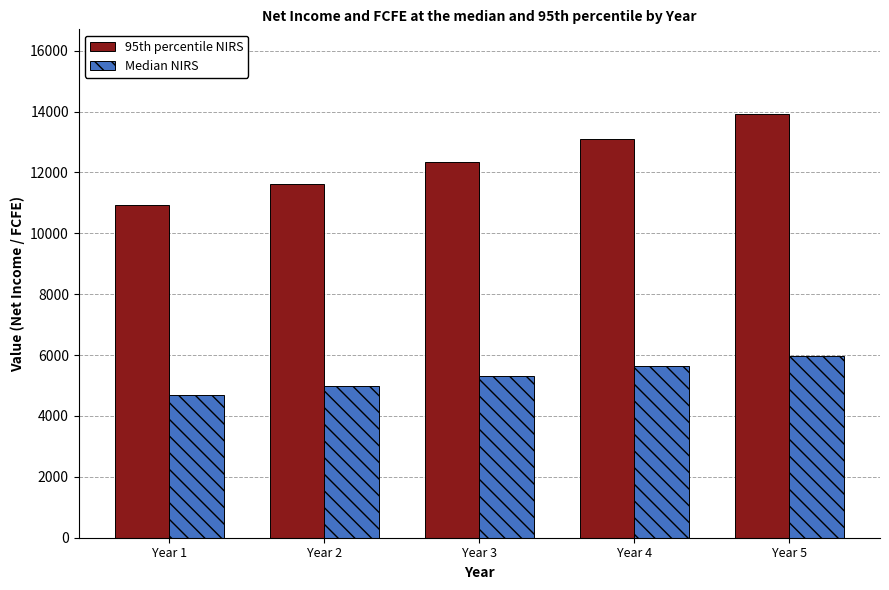

Rank the series by their maximum value, from lowest to highest.

Median NIRS, 95th percentile NIRS